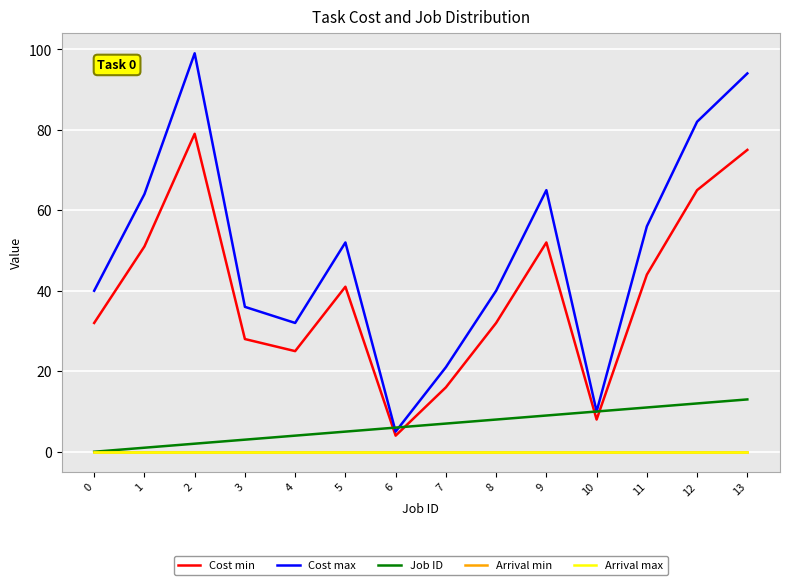

Is this an area chart (filled region under the line)?

No